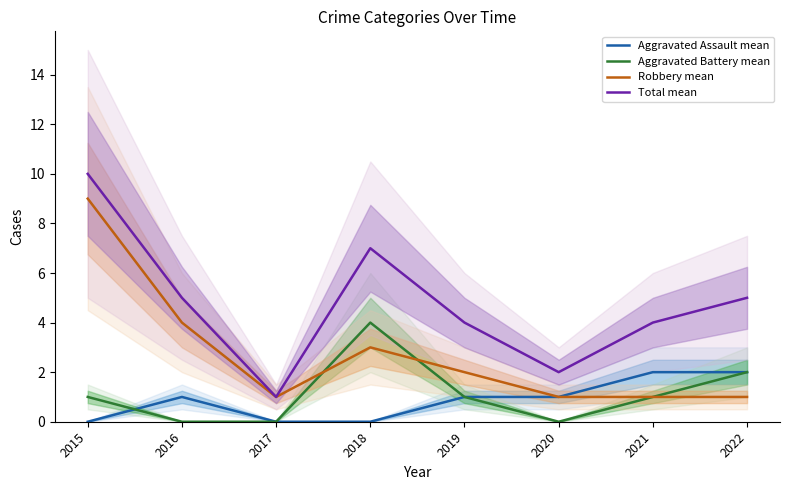

What is the highest value of the Robbery mean series?

9